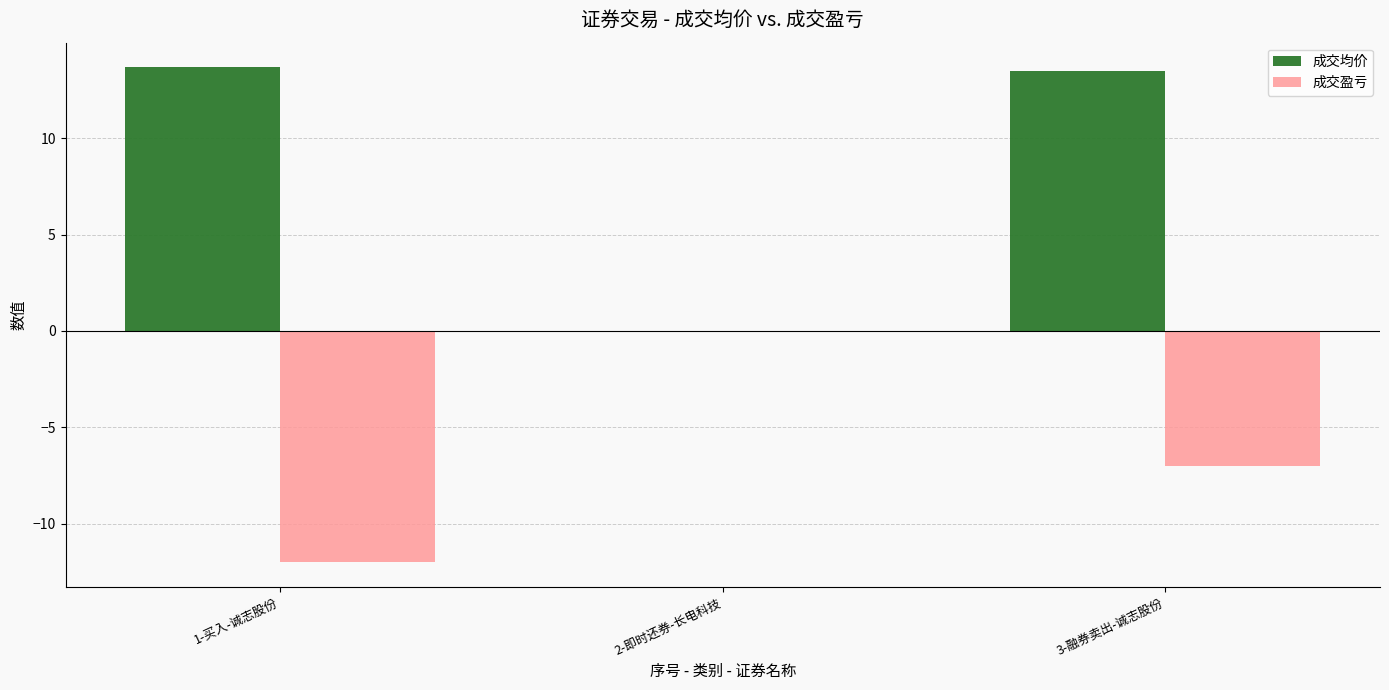

The 成交盈亏 series shows -8.4 at 2-即时还券-长电科技. True or false?

False